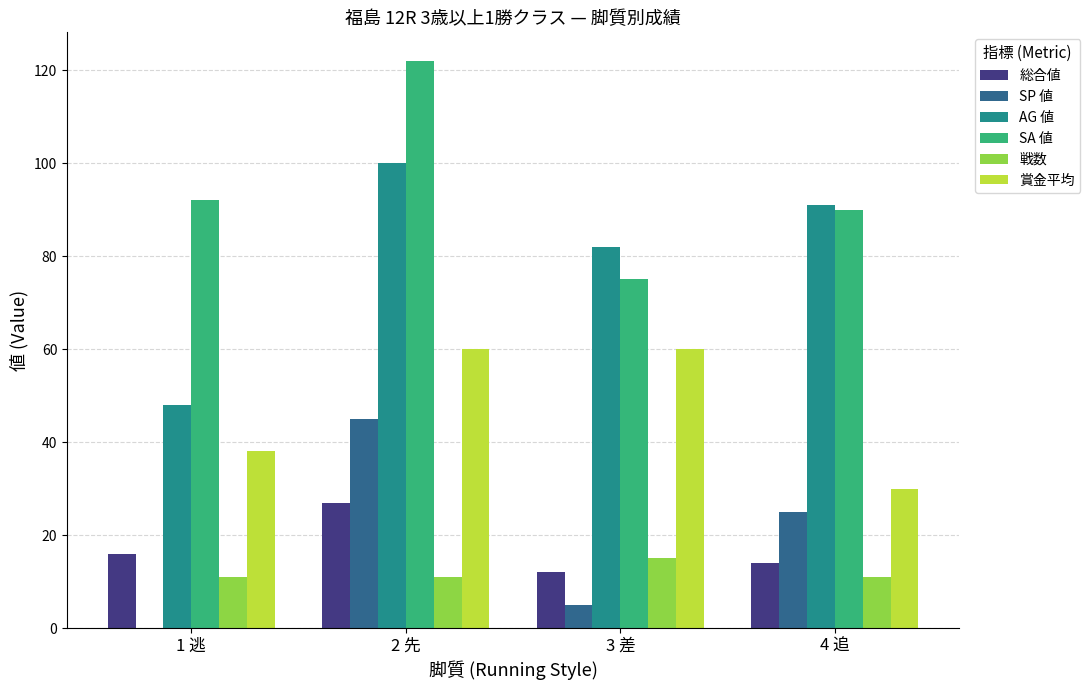

At which category is the sum across all series the highest?

2 先